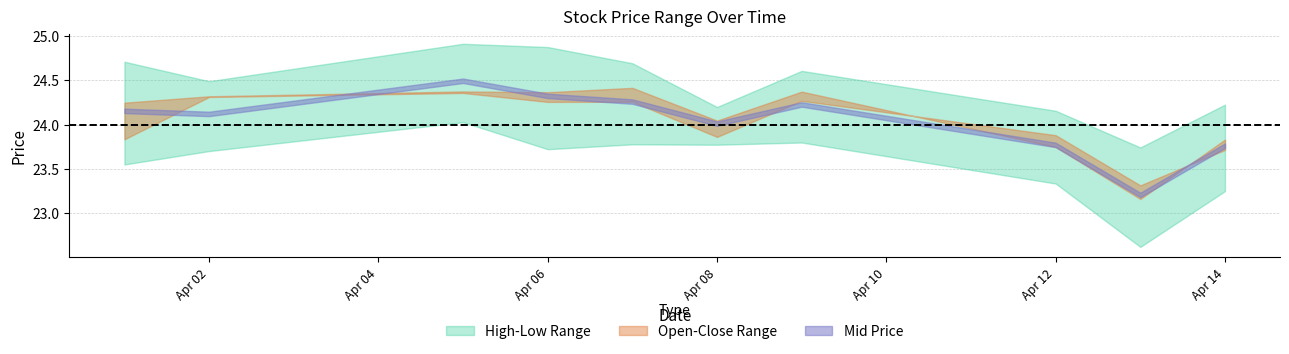

What is the value of the High point at the 1st from the left?

24.7